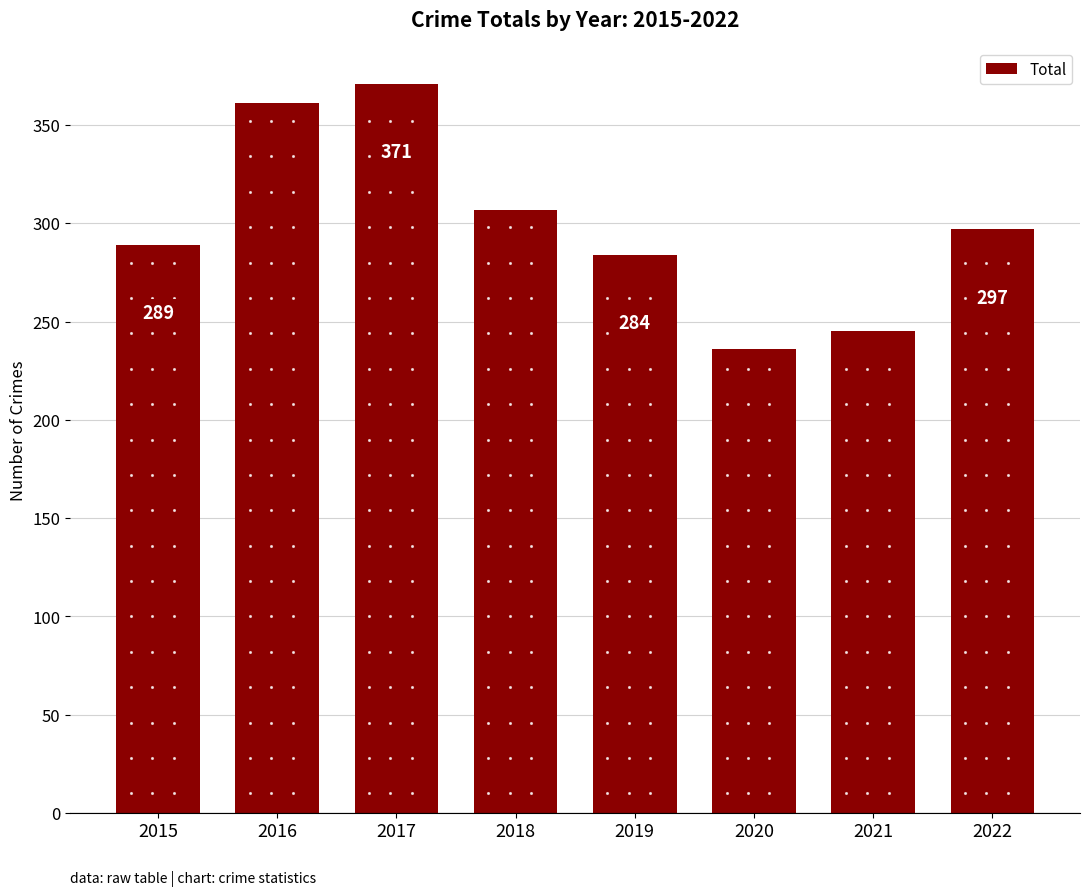

Reading right to left, what are all the values shown in this chart?

2022=297	2021=245	2020=236	2019=284	2018=307	2017=371	2016=361	2015=289